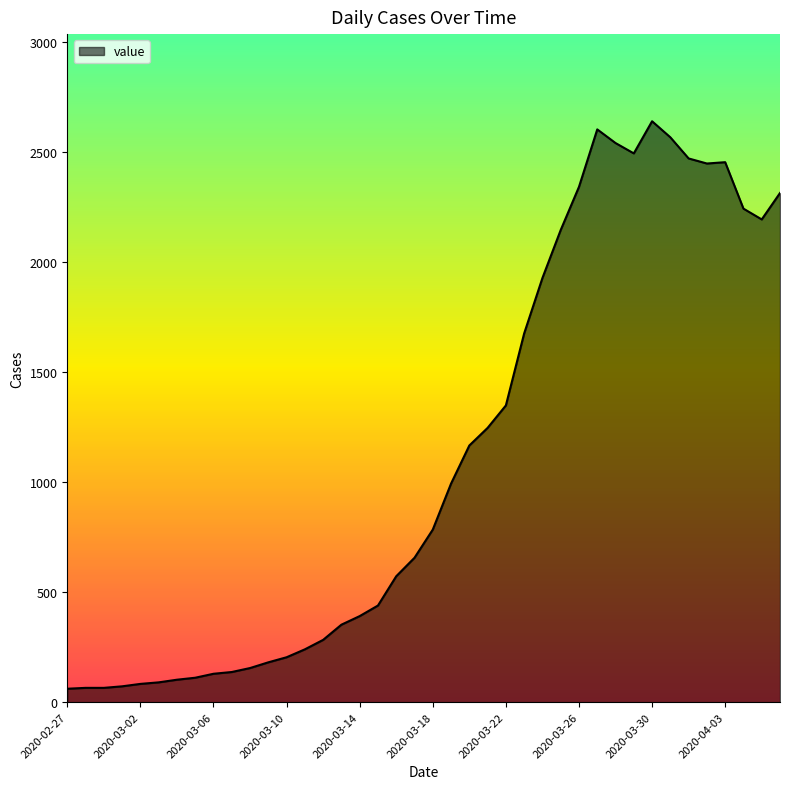

What is the difference between the maximum and minimum values?

2578